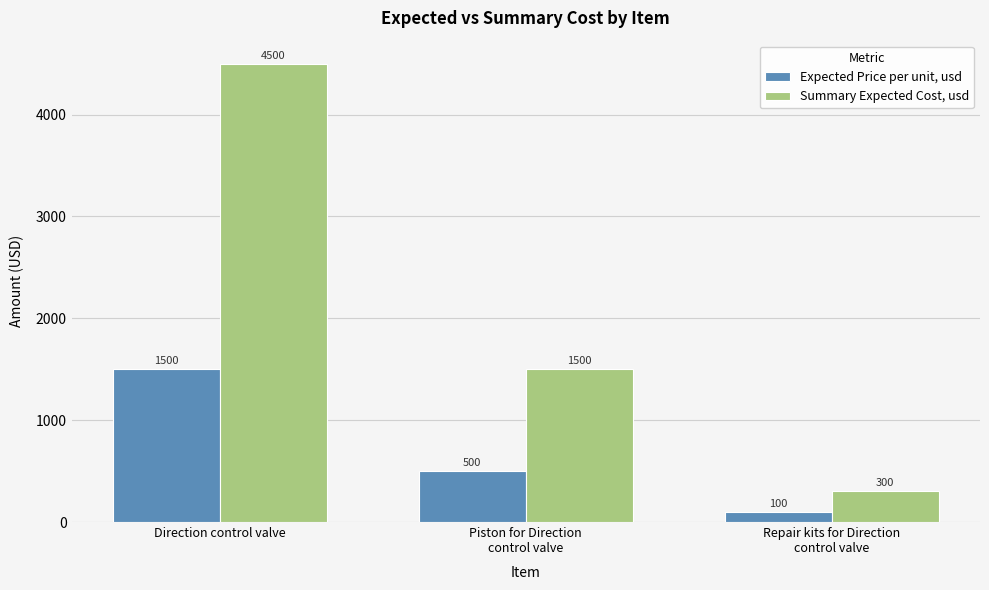

List the series in order of their peak value, lowest first.

Expected Price per unit, usd, Summary Expected Cost, usd